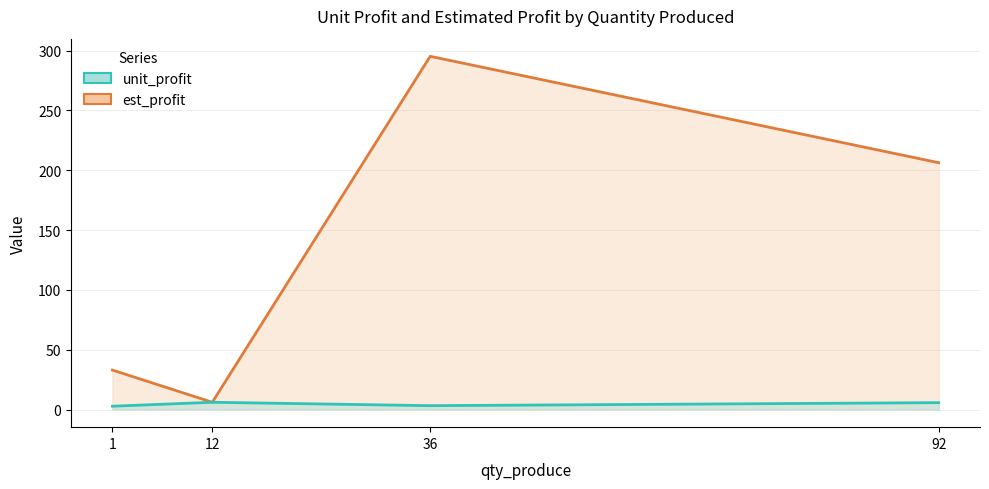

Which series has the widest spread of values?

est_profit